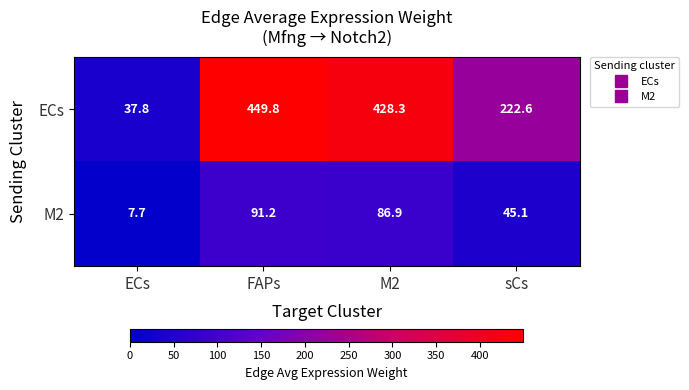

What is the minimum value for M2?

7.7